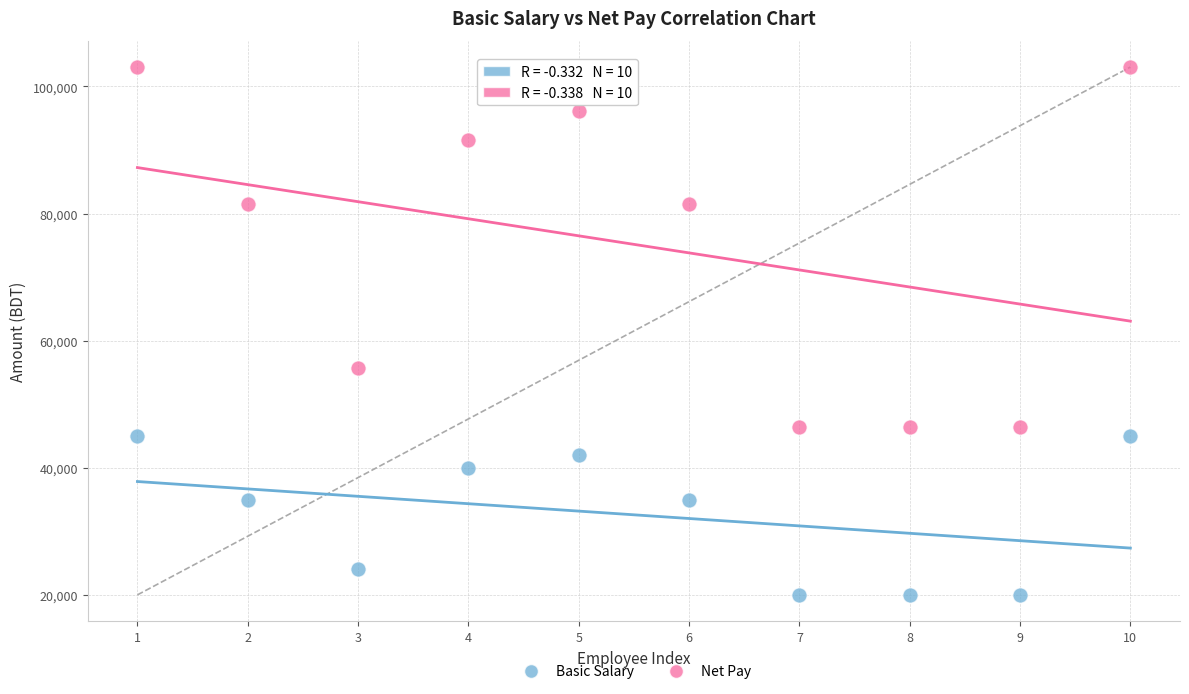

Across all series, what Y value is closest to 61525?

55710